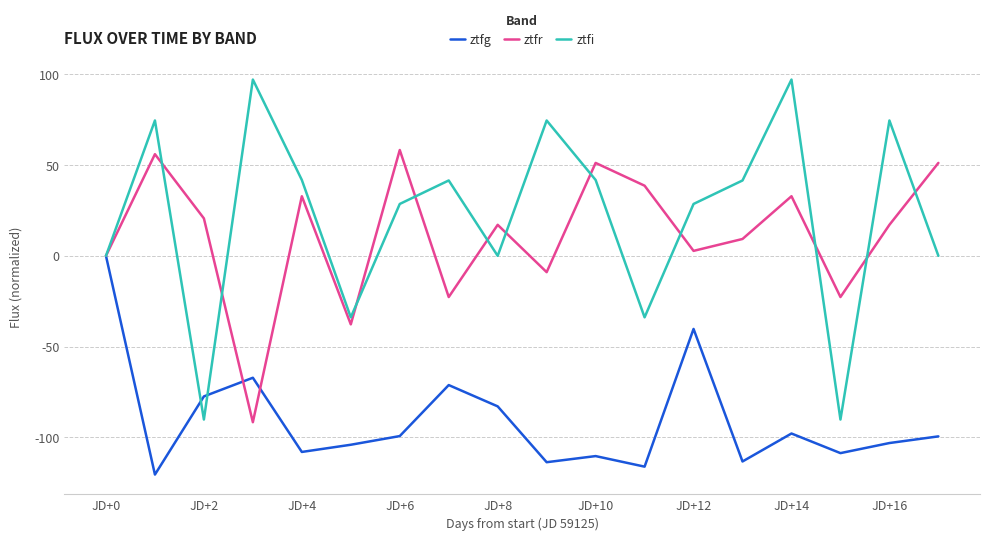

Which series has the largest range (max minus min)?

ztfi